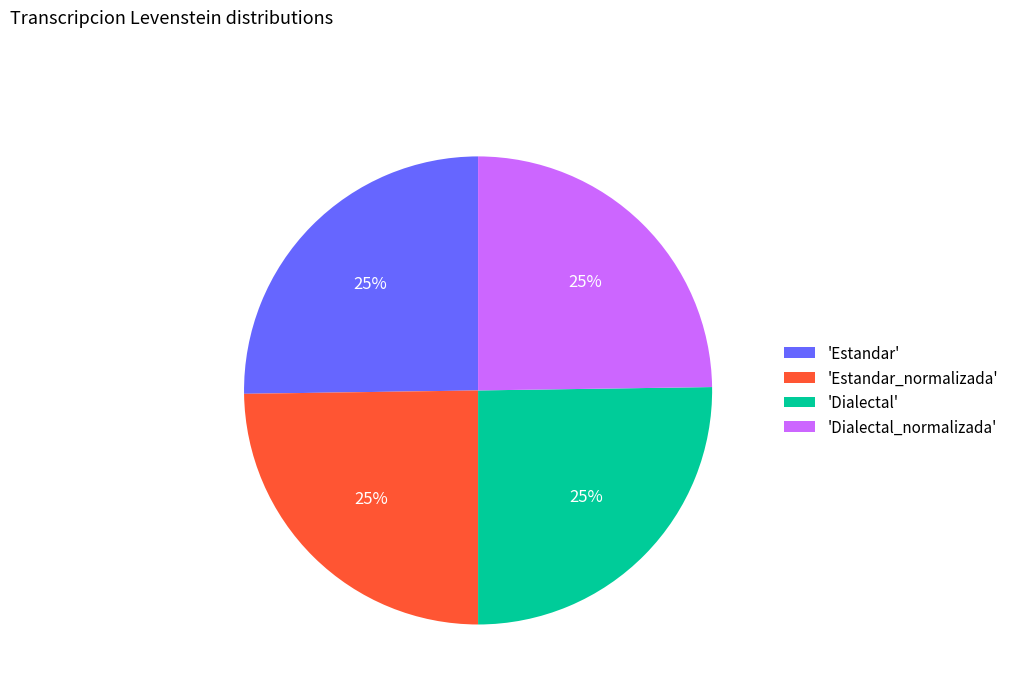

Is there any slice that represents more than half of the pie?

No